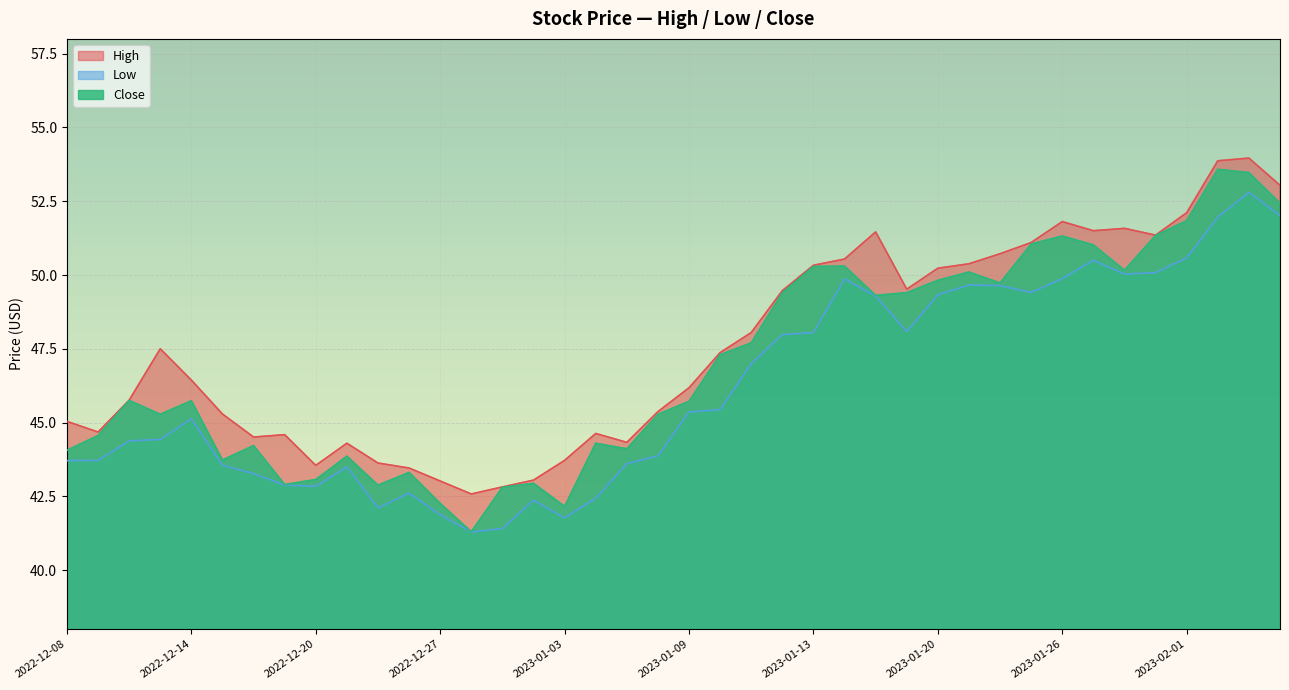

At which label does Close first exceed 45?

2022-12-12